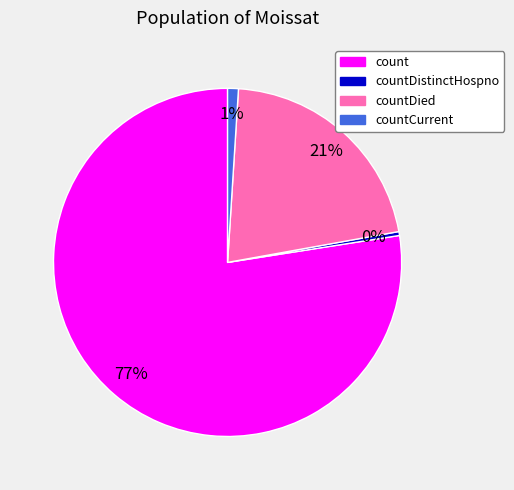

To the nearest percent, what is the average slice percentage?

25%